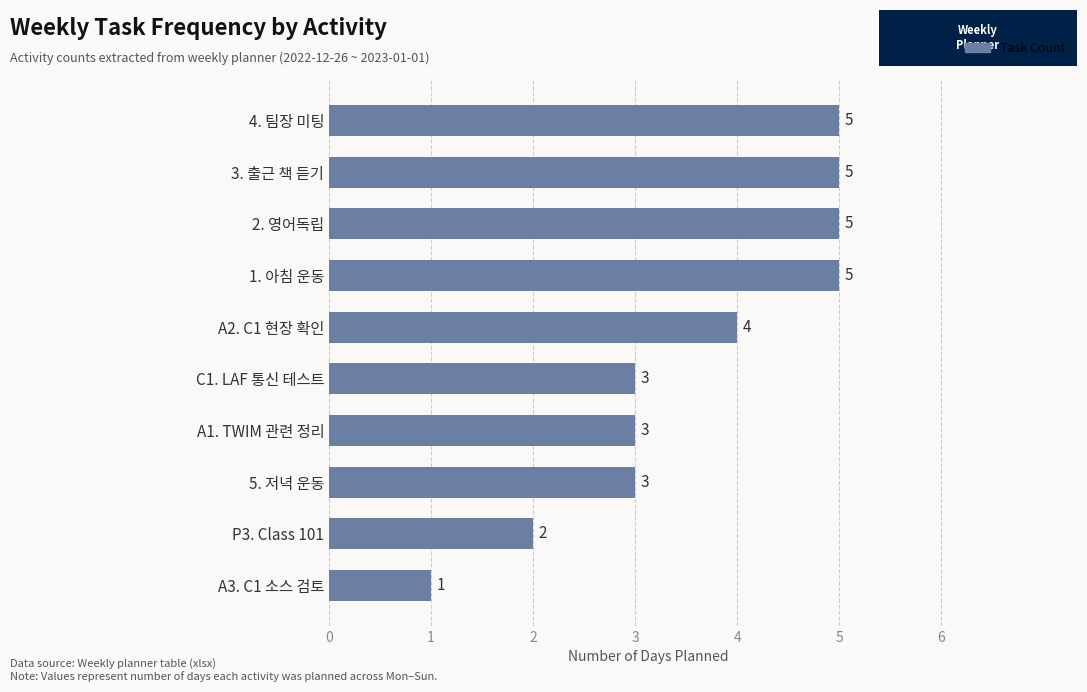

Approximately how many times larger is the value at A2. C1 현장 확인 compared to 2. 영어독립?

0.8